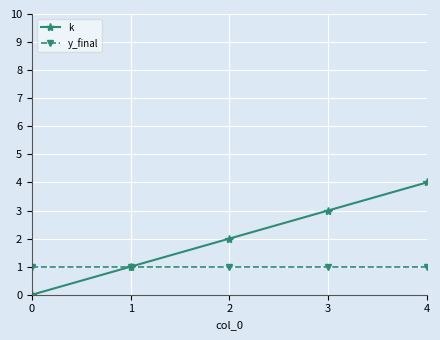

Which label corresponds to the largest value in the chart?

4